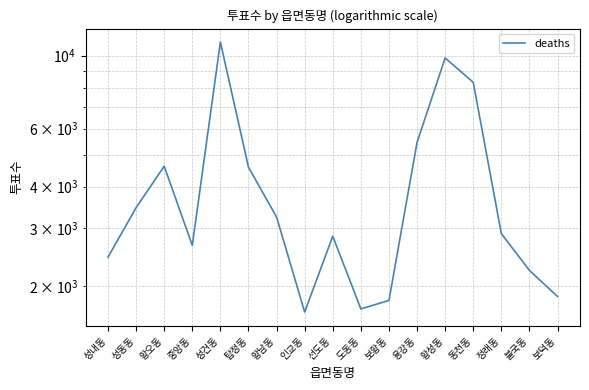

What is the value of the 7th point from the left?

3235